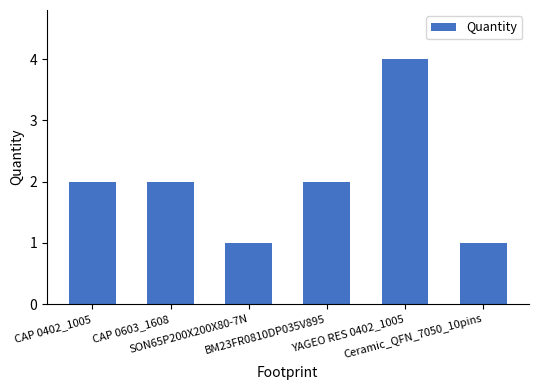

Count the number of data series in this chart.

1